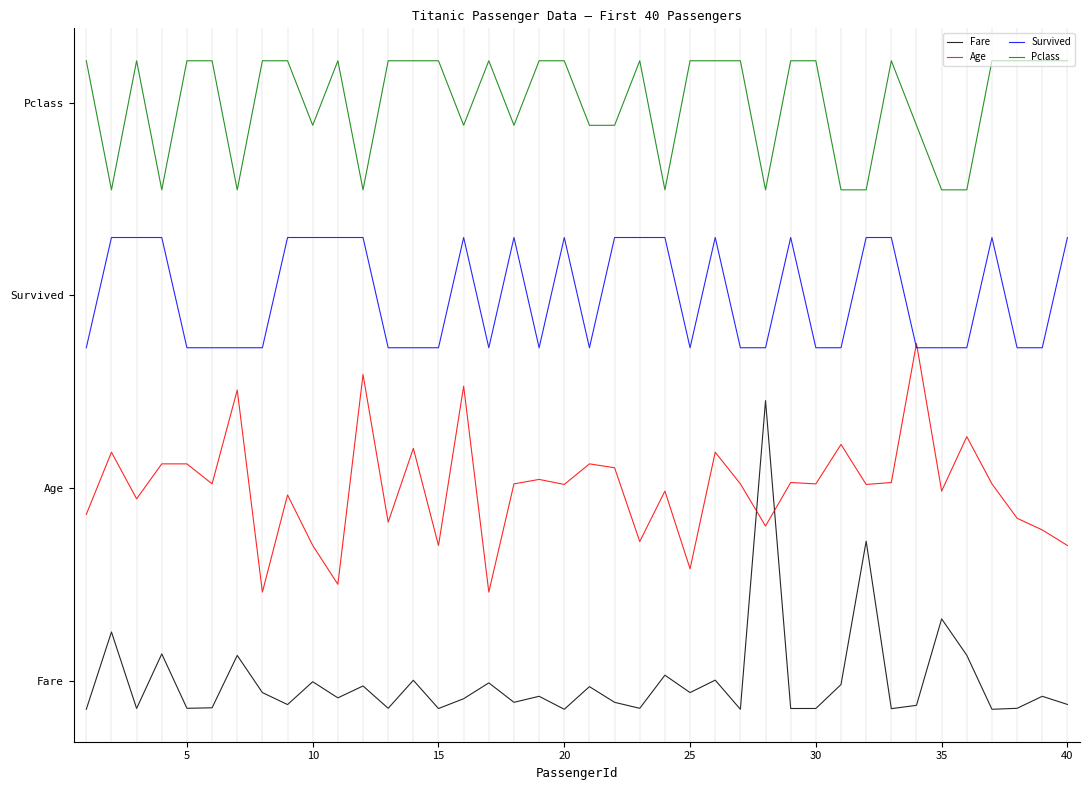

Which series has the largest range (max minus min)?

Fare